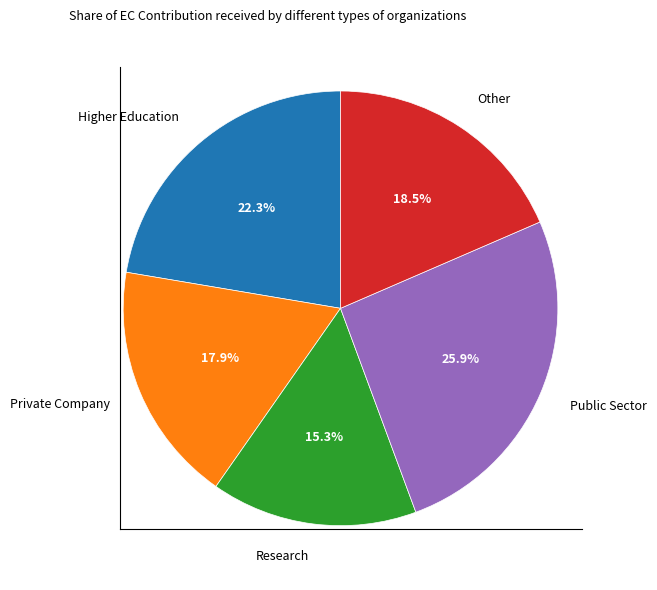

How many segments does this pie chart have?

5